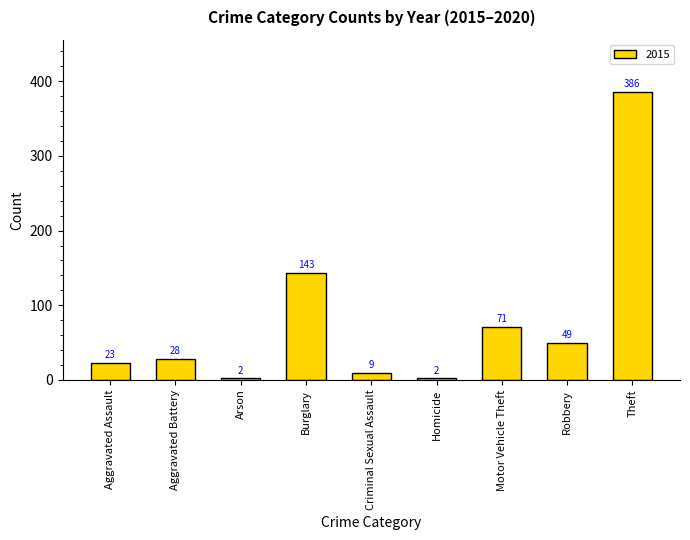

The chart shows a value of 386 at Theft. True or false?

True